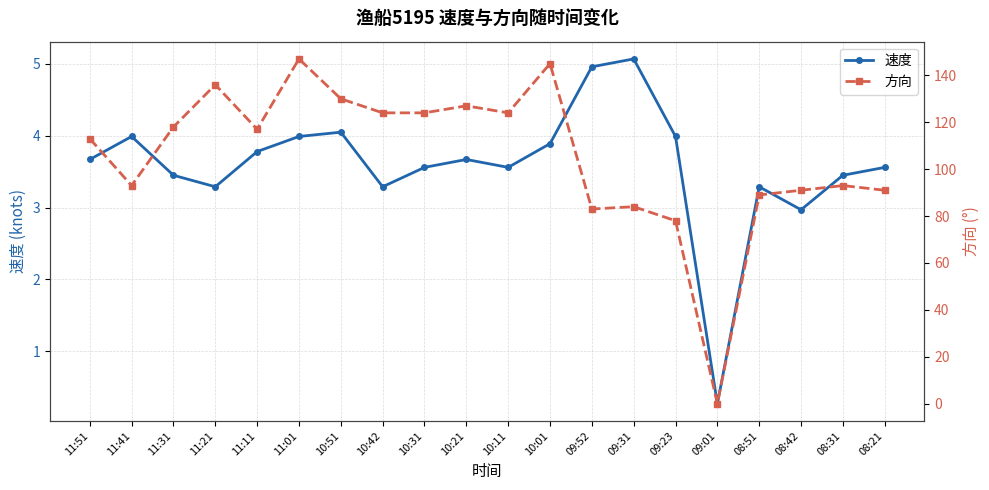

Is this an area chart (filled region under the line)?

No